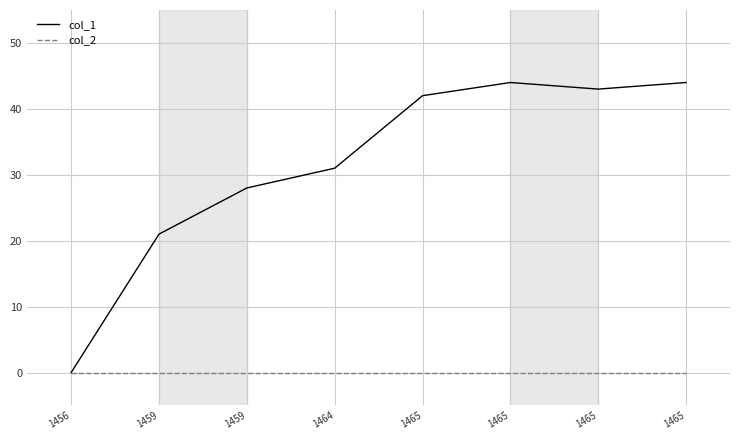

True or false: col_1 has a value of 42 at 1465.

True